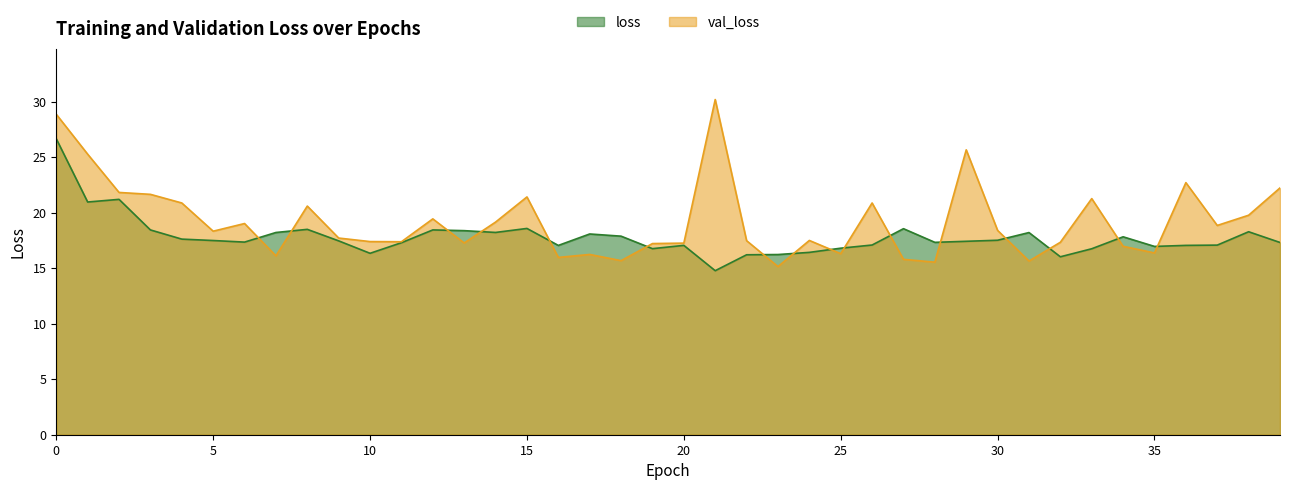

The loss series shows 16.8 at 33. True or false?

True